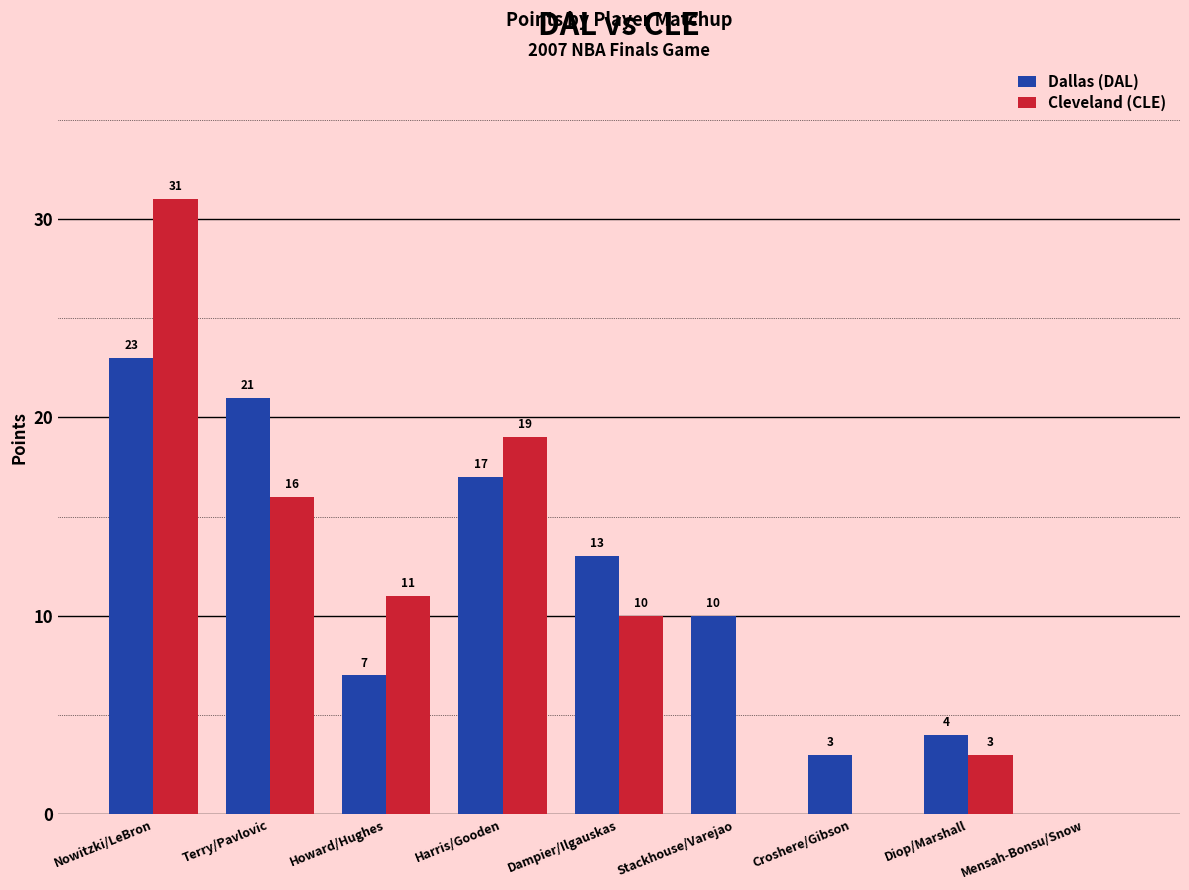

What is the maximum value for Dallas (DAL)?

23